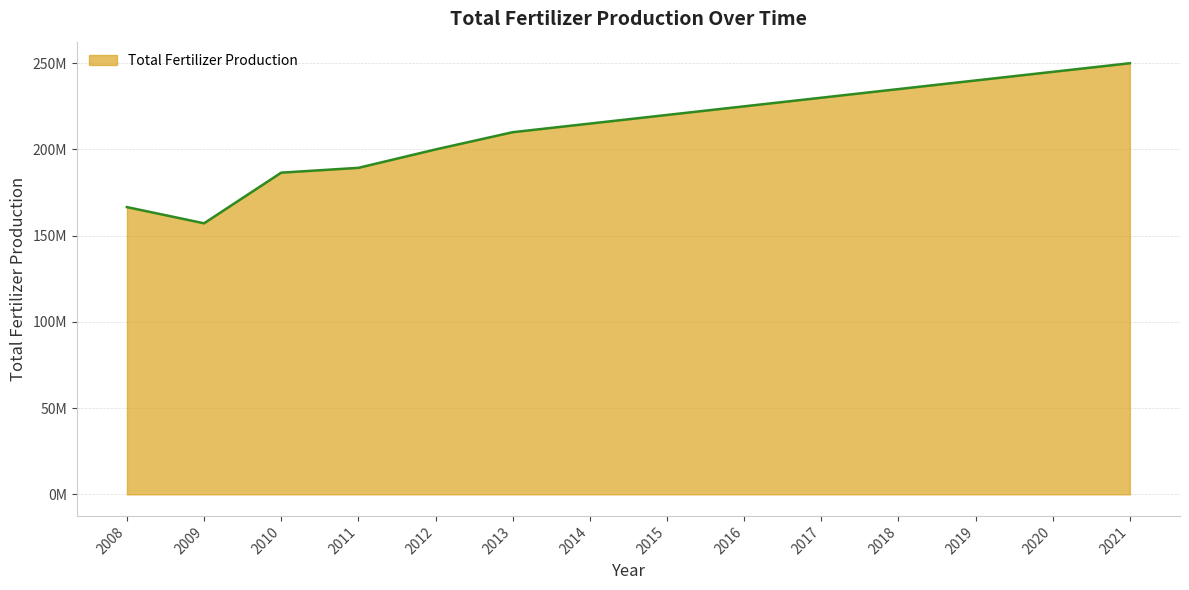

Which label corresponds to the smallest value in the chart?

2009